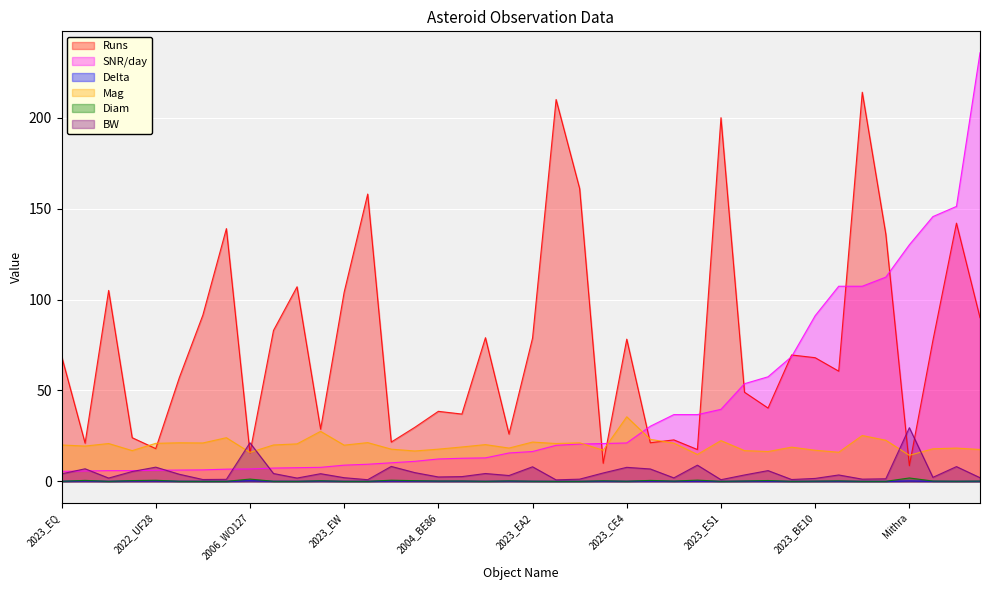

The value of Delta at 2023_ES1 is 0.0. True or false?

False